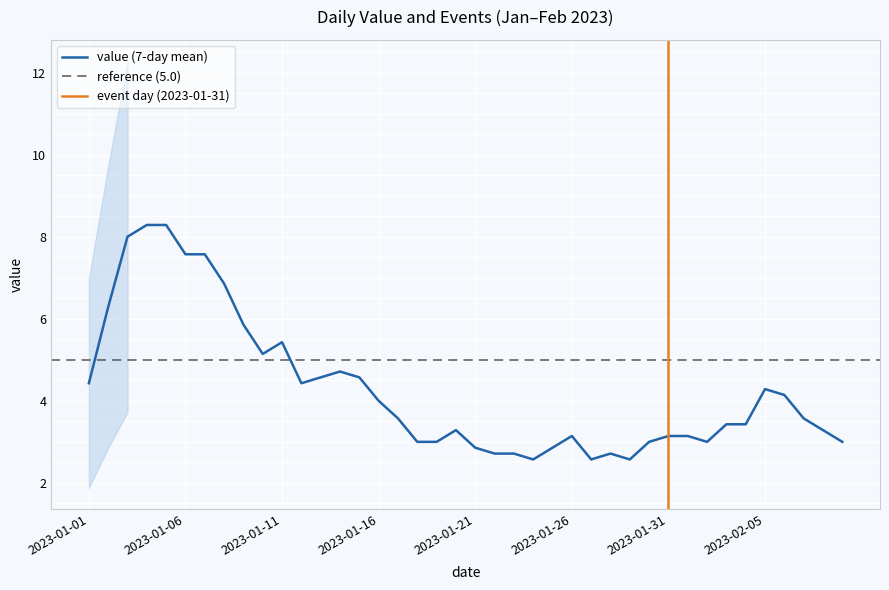

True or false: flag and value intersect in this chart.

False